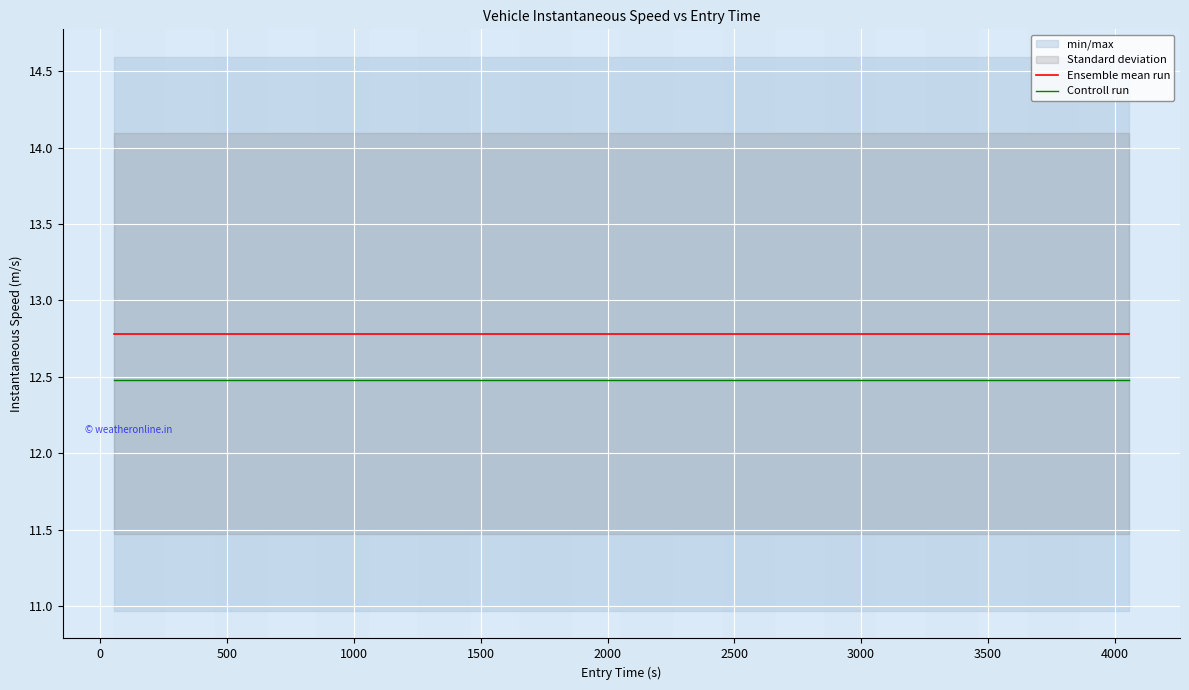

What is the highest value of the Controll run series?

12.5